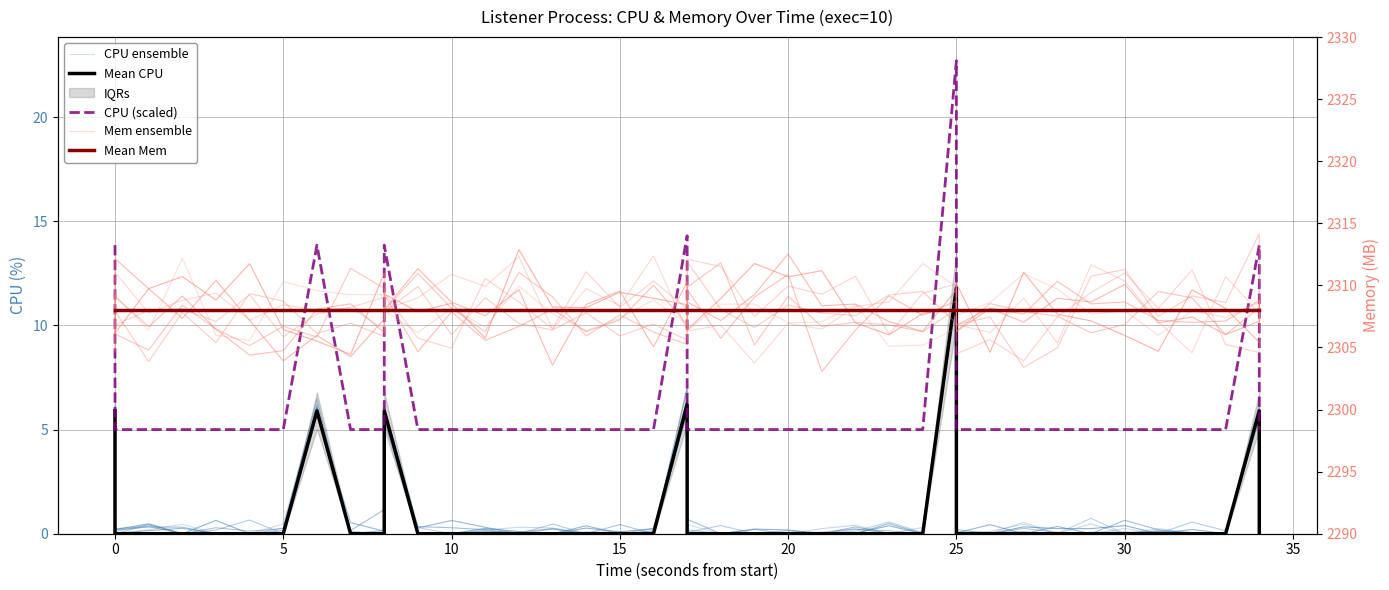

How many lines are shown in the chart?

5